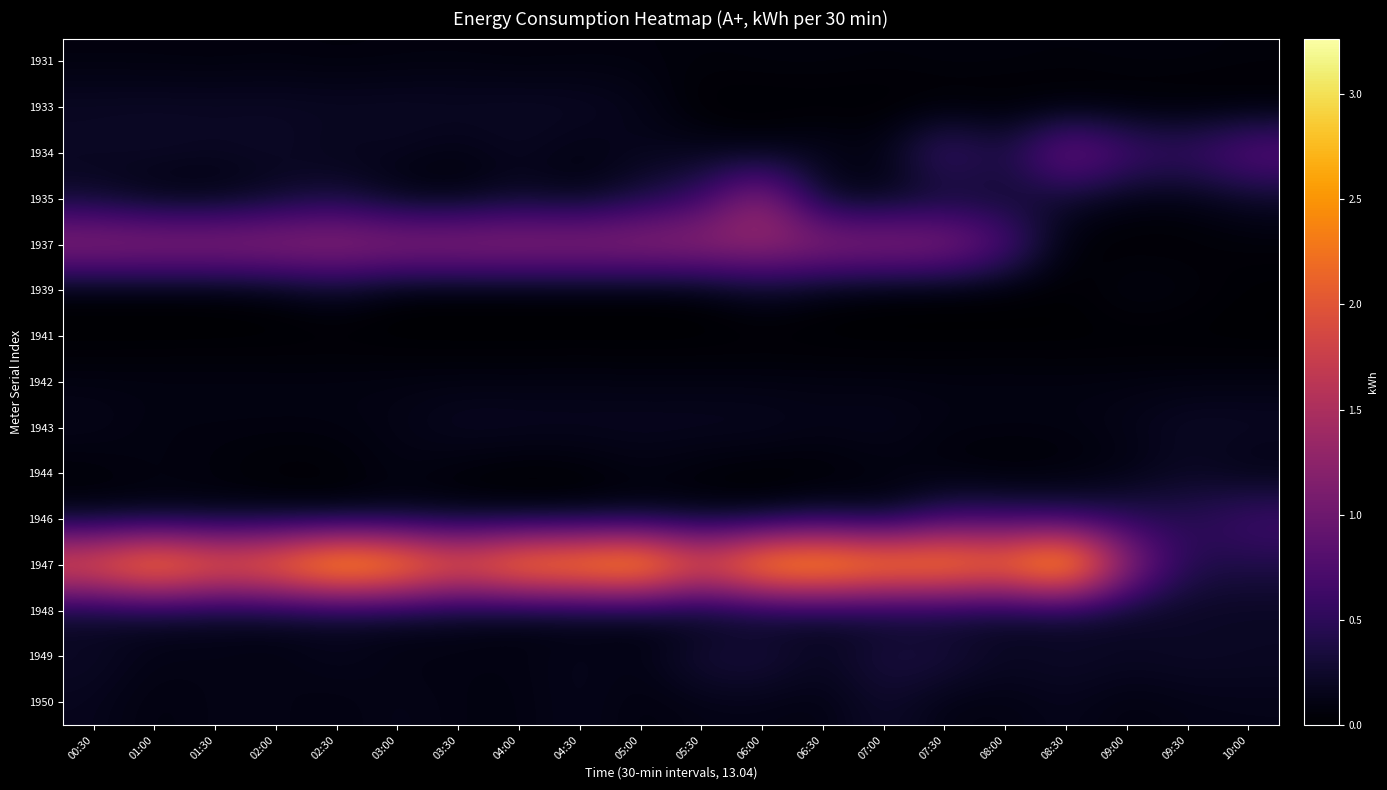

Reading left to right, extract all data points from this chart.

1931: 00:30=0.1	01:00=0.1	01:30=0.1	02:00=0.1	02:30=0.1	03:00=0.1	03:30=0.1	04:00=0.1	04:30=0.1	05:00=0.1	05:30=0.1	06:00=0.1	06:30=0.1	07:00=0.1	07:30=0.1	08:00=0.1	08:30=0.1	09:00=0.1	09:30=0.1	10:00=0.1
1933: 00:30=0.2	01:00=0.2	01:30=0.2	02:00=0.2	02:30=0.2	03:00=0.2	03:30=0.2	04:00=0.2	04:30=0.2	05:00=0.2	05:30=0.0	06:00=0.0	06:30=0.0	07:00=0.0	07:30=0.0	08:00=0.0	08:30=0.0	09:00=0.0	09:30=0.0	10:00=0.0
1934: 00:30=0.2	01:00=0.2	01:30=0.2	02:00=0.2	02:30=0.1	03:00=0.2	03:30=0.1	04:00=0.2	04:30=0.1	05:00=0.2	05:30=0.2	06:00=0.1	06:30=0.2	07:00=0.1	07:30=0.7	08:00=0.3	08:30=1.1	09:00=0.7	09:30=0.6	10:00=0.9
1935: 00:30=0.2	01:00=0.0	01:30=0.0	02:00=0.2	02:30=0.3	03:00=0.1	03:30=0.0	04:00=0.2	04:30=0.1	05:00=0.3	05:30=0.6	06:00=1.4	06:30=0.1	07:00=0.1	07:30=0.2	08:00=0.2	08:30=0.2	09:00=0.1	09:30=0.1	10:00=0.2
1937: 00:30=1.4	01:00=1.4	01:30=1.4	02:00=1.4	02:30=1.4	03:00=1.4	03:30=1.4	04:00=1.4	04:30=1.4	05:00=1.4	05:30=1.4	06:00=1.4	06:30=1.3	07:00=1.3	07:30=1.3	08:00=0.8	08:30=0.0	09:00=0.0	09:30=0.0	10:00=0.0
1939: 00:30=0.0	01:00=0.0	01:30=0.0	02:00=0.1	02:30=0.2	03:00=0.0	03:30=0.0	04:00=0.0	04:30=0.0	05:00=0.0	05:30=0.0	06:00=0.2	06:30=0.1	07:00=0.0	07:30=0.0	08:00=0.0	08:30=0.0	09:00=0.1	09:30=0.1	10:00=0.0
1941: 00:30=0.0	01:00=0.0	01:30=0.0	02:00=0.0	02:30=0.0	03:00=0.0	03:30=0.0	04:00=0.0	04:30=0.0	05:00=0.0	05:30=0.0	06:00=0.0	06:30=0.0	07:00=0.0	07:30=0.0	08:00=0.0	08:30=0.0	09:00=0.0	09:30=0.0	10:00=0.0
1942: 00:30=0.1	01:00=0.1	01:30=0.1	02:00=0.1	02:30=0.1	03:00=0.1	03:30=0.1	04:00=0.1	04:30=0.1	05:00=0.1	05:30=0.1	06:00=0.1	06:30=0.1	07:00=0.1	07:30=0.1	08:00=0.1	08:30=0.1	09:00=0.1	09:30=0.1	10:00=0.1
1943: 00:30=0.2	01:00=0.1	01:30=0.1	02:00=0.1	02:30=0.1	03:00=0.1	03:30=0.2	04:00=0.2	04:30=0.2	05:00=0.2	05:30=0.2	06:00=0.2	06:30=0.1	07:00=0.2	07:30=0.1	08:00=0.1	08:30=0.1	09:00=0.1	09:30=0.2	10:00=0.2
1944: 00:30=0.0	01:00=0.1	01:30=0.1	02:00=0.0	02:30=0.0	03:00=0.1	03:30=0.0	04:00=0.0	04:30=0.0	05:00=0.1	05:30=0.0	06:00=0.0	06:30=0.0	07:00=0.1	07:30=0.0	08:00=0.0	08:30=0.0	09:00=0.1	09:30=0.2	10:00=0.1
1946: 00:30=0.1	01:00=0.1	01:30=0.1	02:00=0.1	02:30=0.1	03:00=0.1	03:30=0.1	04:00=0.1	04:30=0.1	05:00=0.1	05:30=0.1	06:00=0.1	06:30=0.2	07:00=0.1	07:30=0.5	08:00=0.5	08:30=0.4	09:00=0.5	09:30=0.5	10:00=0.7
1947: 00:30=2.3	01:00=2.8	01:30=2.4	02:00=2.6	02:30=3.1	03:00=2.9	03:30=2.3	04:00=2.8	04:30=2.9	05:00=3.1	05:30=2.2	06:00=3.0	06:30=3.0	07:00=2.8	07:30=2.8	08:00=2.5	08:30=3.3	09:00=1.3	09:30=0.4	10:00=0.4
1948: 00:30=0.2	01:00=0.2	01:30=0.2	02:00=0.2	02:30=0.2	03:00=0.2	03:30=0.2	04:00=0.1	04:30=0.1	05:00=0.1	05:30=0.1	06:00=0.2	06:30=0.2	07:00=0.2	07:30=0.2	08:00=0.2	08:30=0.2	09:00=0.2	09:30=0.2	10:00=0.2
1949: 00:30=0.2	01:00=0.1	01:30=0.1	02:00=0.1	02:30=0.2	03:00=0.1	03:30=0.1	04:00=0.1	04:30=0.2	05:00=0.1	05:30=0.3	06:00=0.4	06:30=0.2	07:00=0.4	07:30=0.4	08:00=0.2	08:30=0.3	09:00=0.2	09:30=0.2	10:00=0.2
1950: 00:30=0.2	01:00=0.1	01:30=0.1	02:00=0.1	02:30=0.1	03:00=0.1	03:30=0.1	04:00=0.1	04:30=0.2	05:00=0.1	05:30=0.1	06:00=0.1	06:30=0.1	07:00=0.3	07:30=0.1	08:00=0.1	08:30=0.2	09:00=0.1	09:30=0.1	10:00=0.1